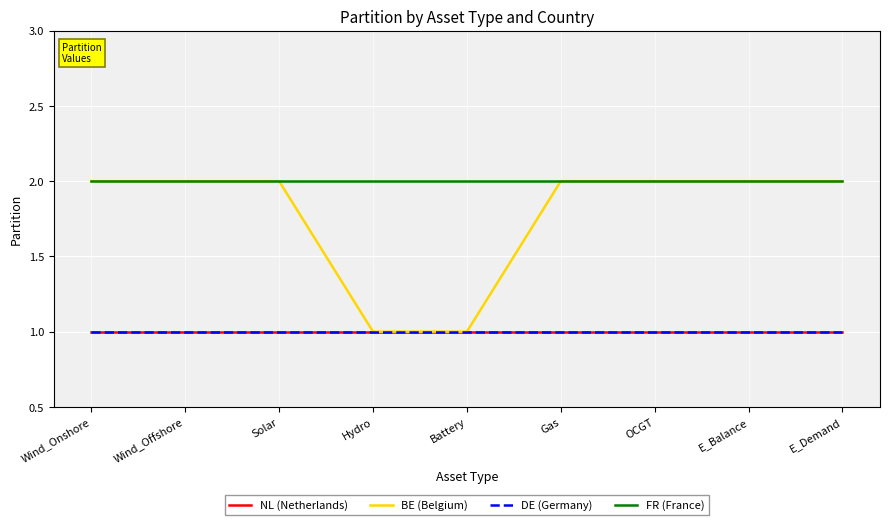

Is it true that BE (Belgium) equals 2 at OCGT?

True